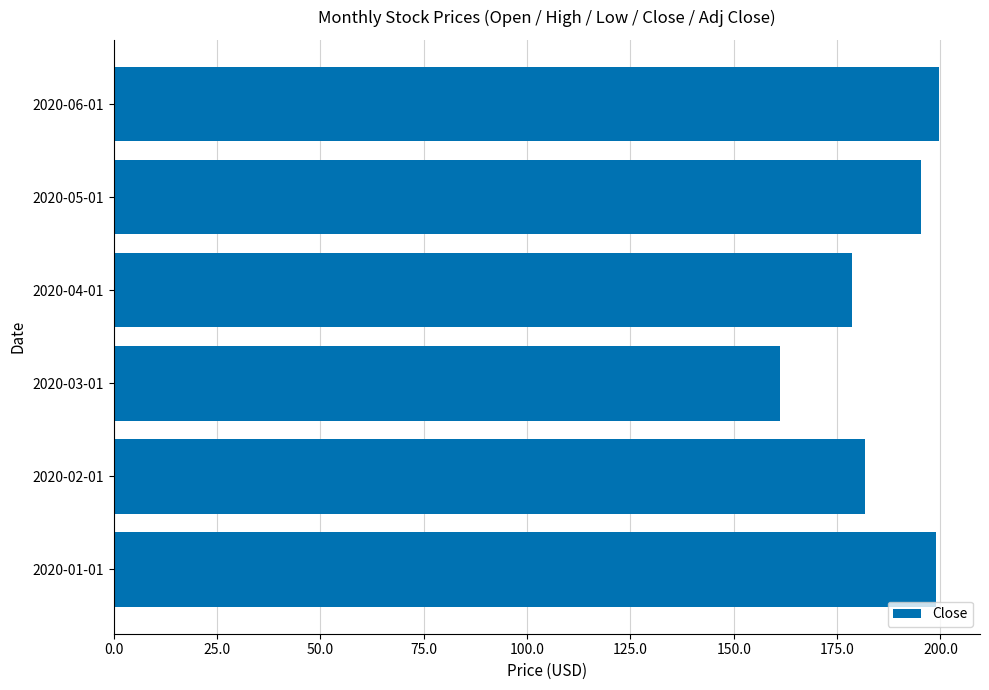

What is the average value?

185.9